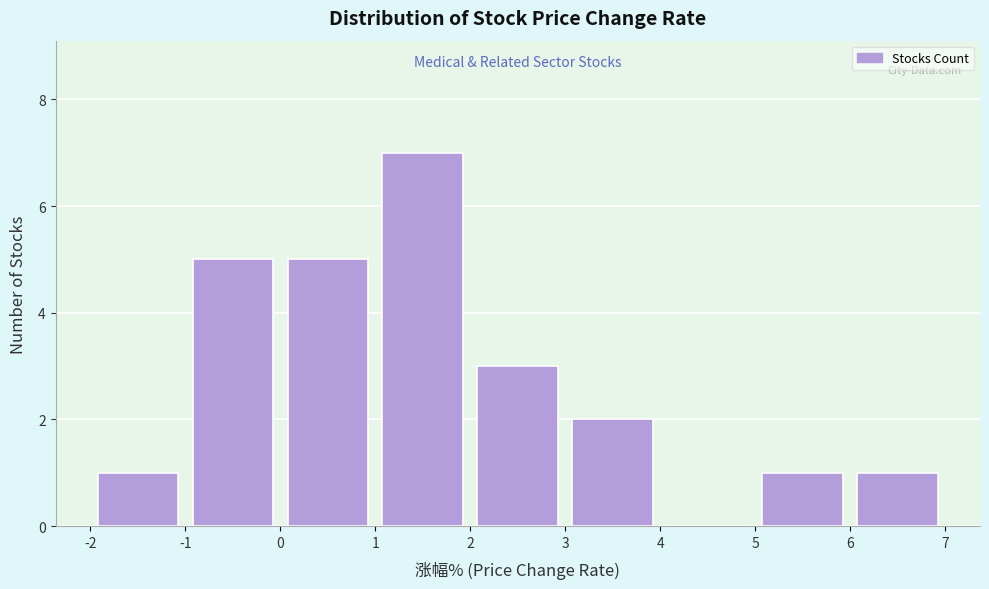

How tall is the bar that spans -1 to 0 on the x-axis? The values are not printed on the chart, so give them approximately, as read against the axis.

5